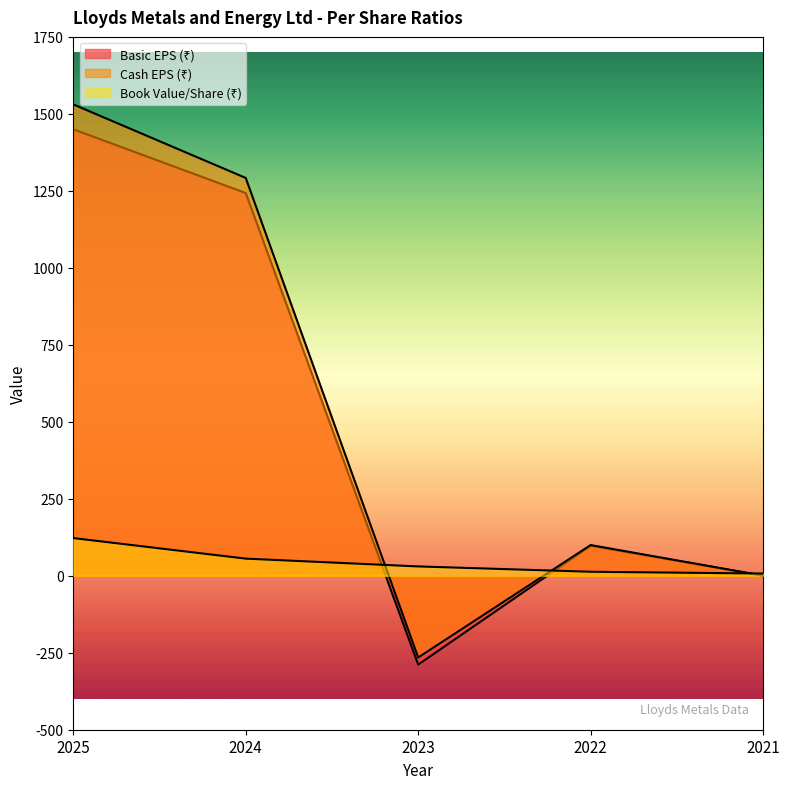

What is the minimum value shown in the chart?

-288.5